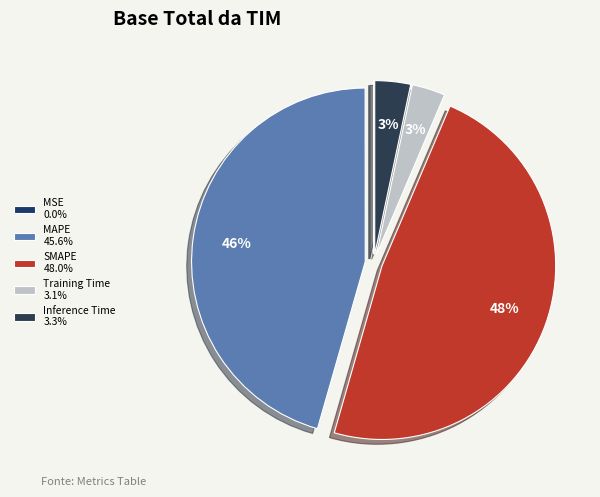

To the nearest percent, what is the difference between the Training Time and MAPE slice percentages?

42%